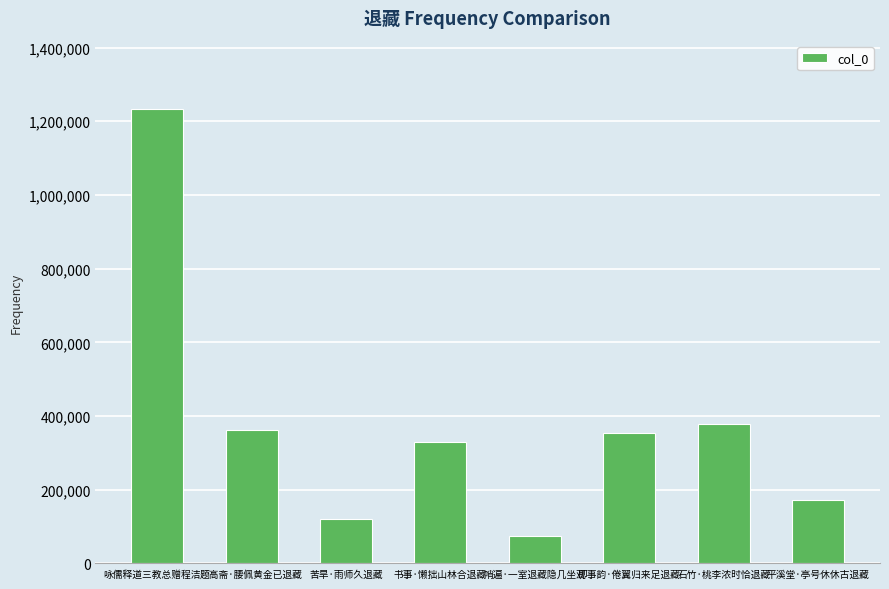

What is the change in value from 哨遍·一室退藏隐几坐观 to 即事韵·倦翼归来足退藏?

+277719